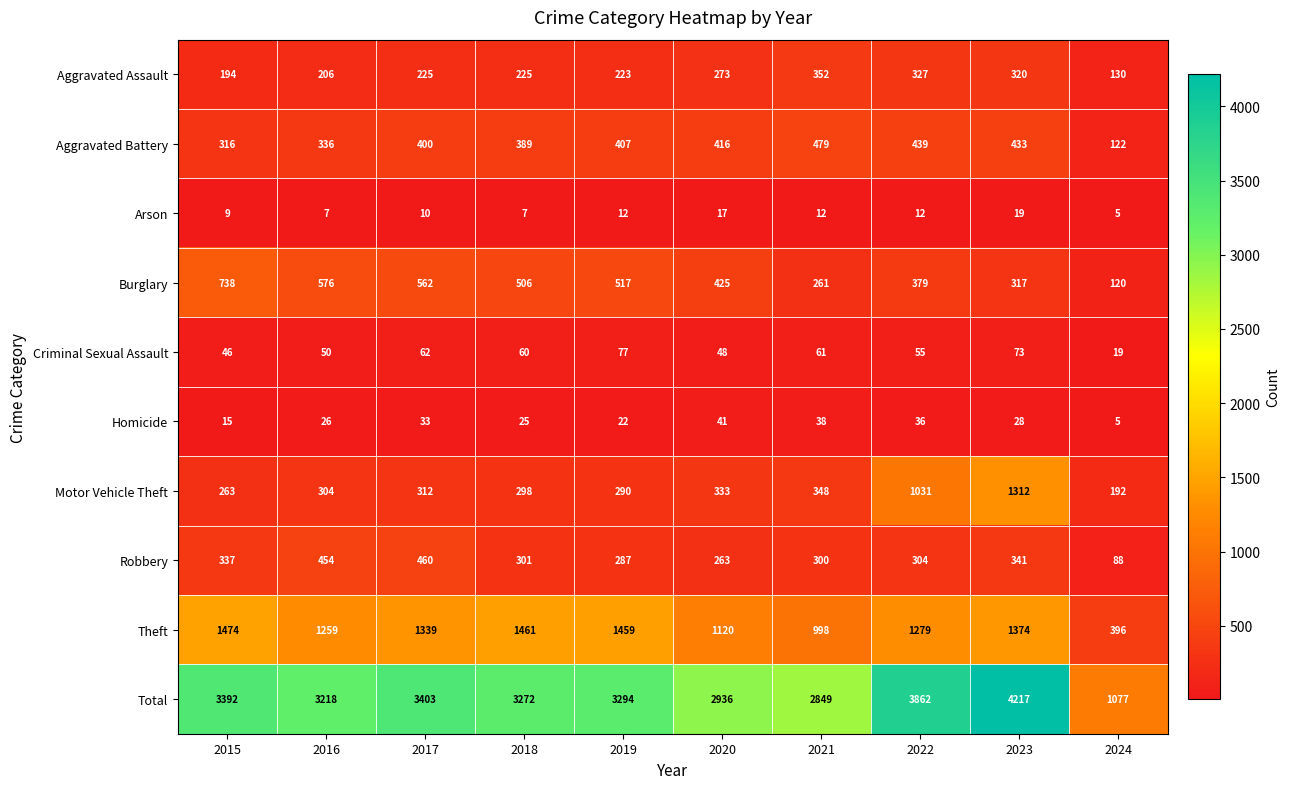

What is the lowest value of the Theft series?

396